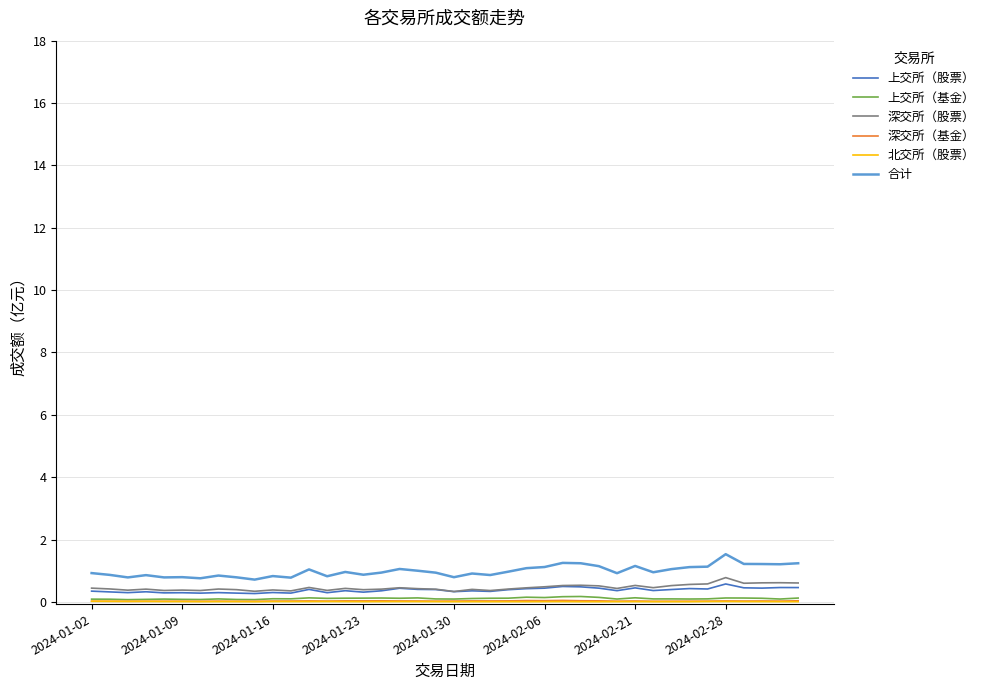

True or false: 深交所（股票） and 合计 cross at least once.

False